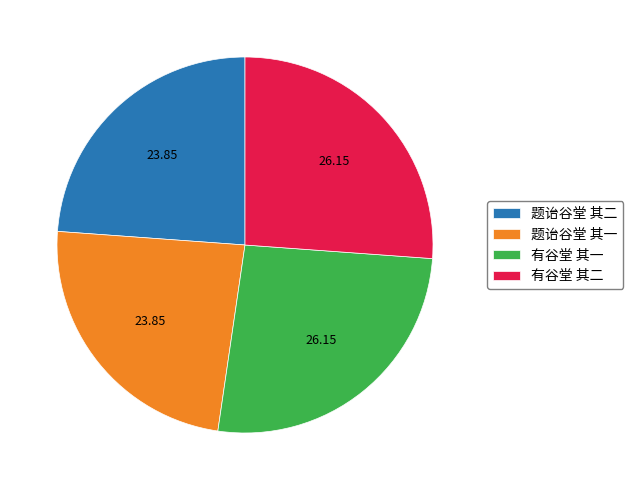

How many slices are in this pie chart?

4